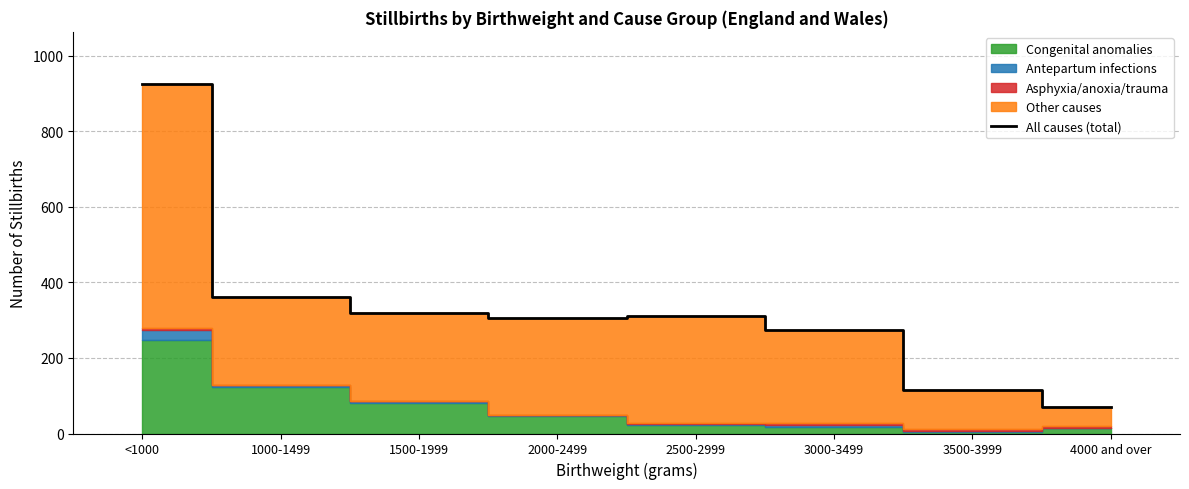

Which label corresponds to the smallest value in the chart?

4000 and over